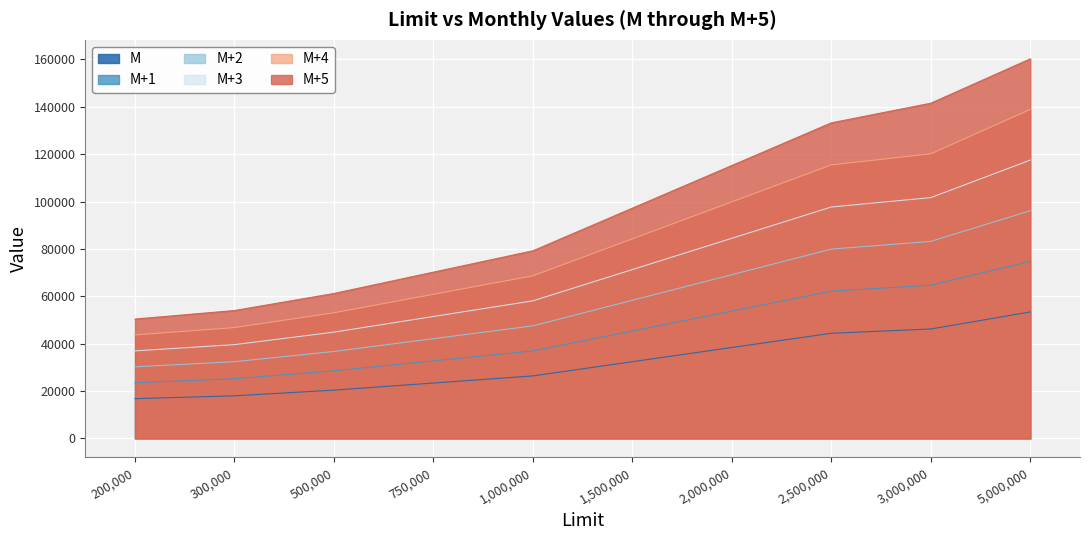

What value does the M+4 series have at 500,000?

53040